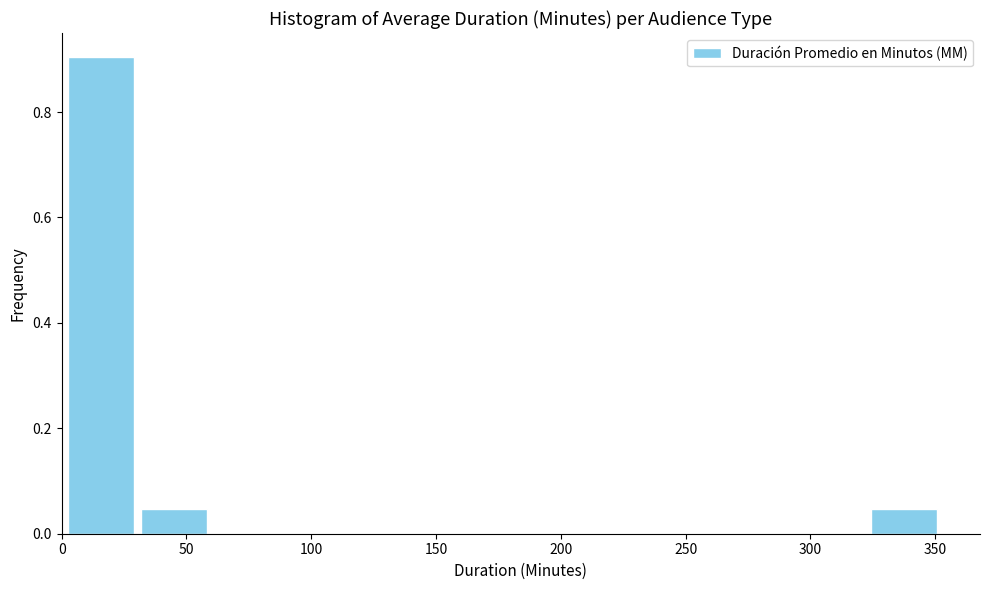

How tall is the bar that spans 30 to 60 on the x-axis? Neither the bar edges nor the heights are printed on the chart, so give them approximately, as read against the axes.

0.04